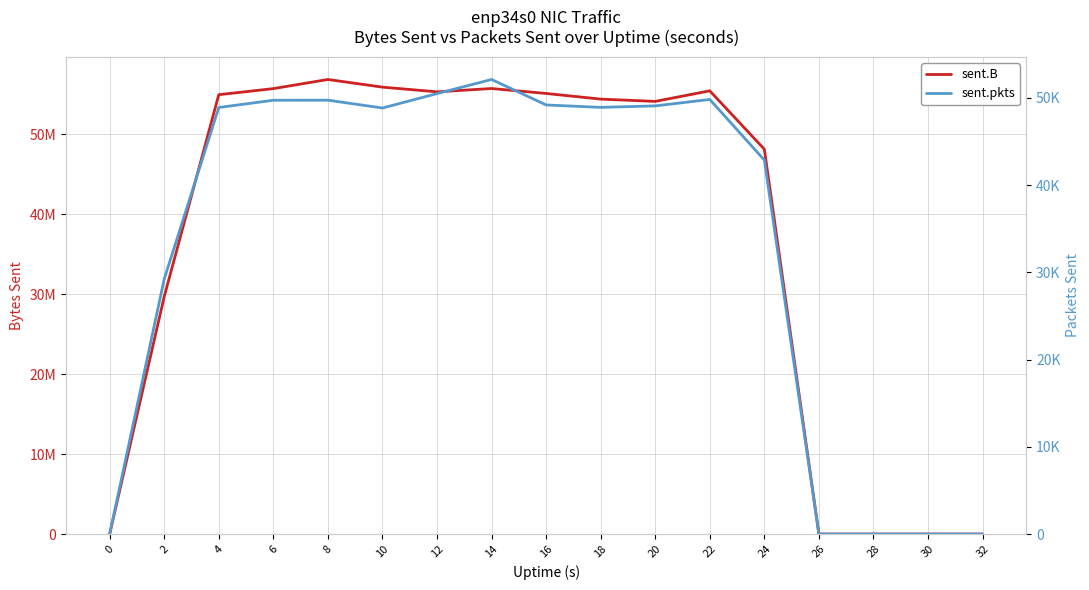

At which category is the sum across all series the highest?

8